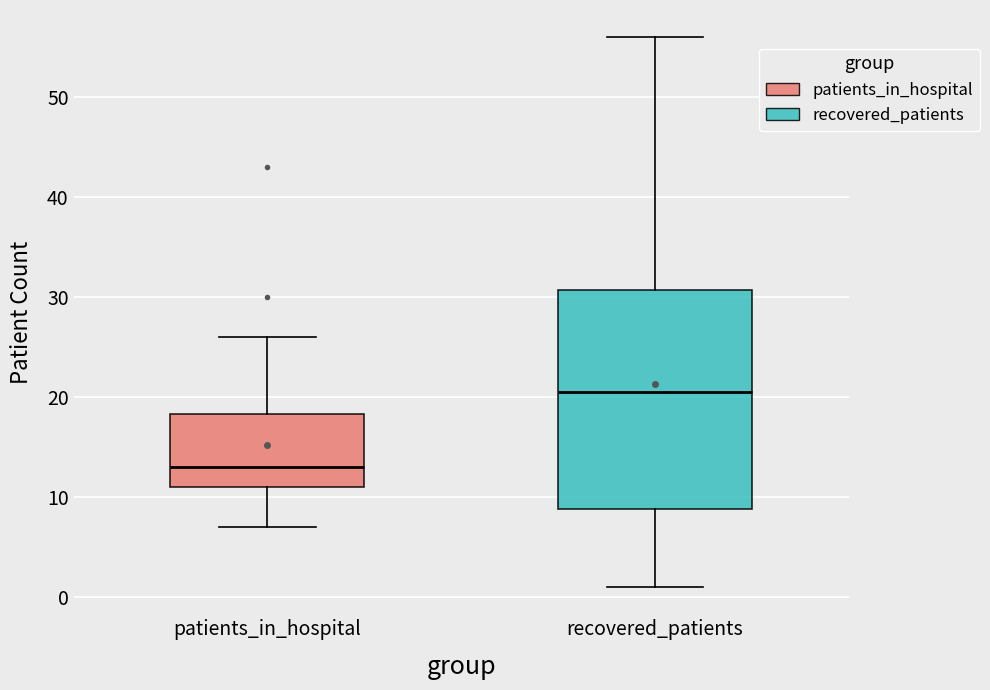

Which box's median line is the lowest?

patients_in_hospital